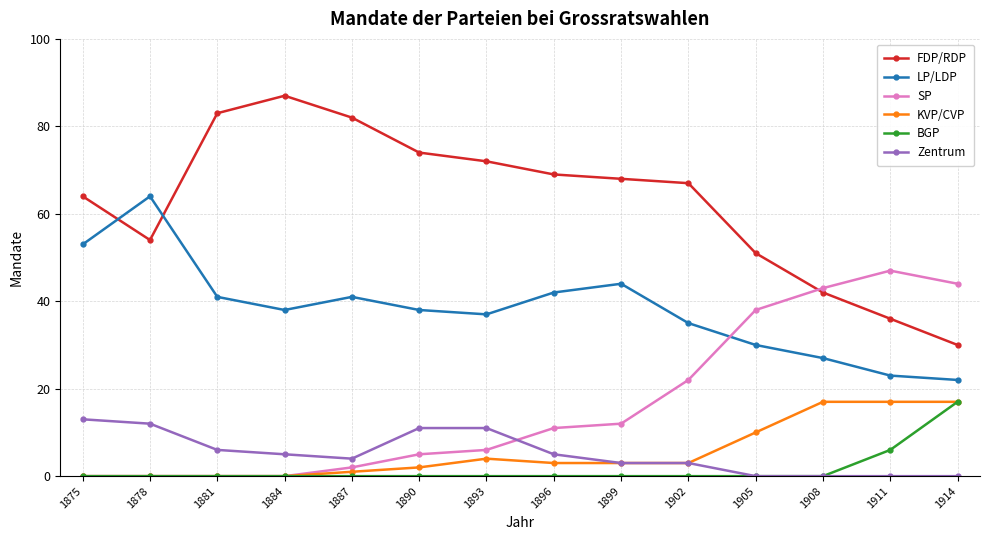

The value of FDP/RDP at 1881 is 137. True or false?

False